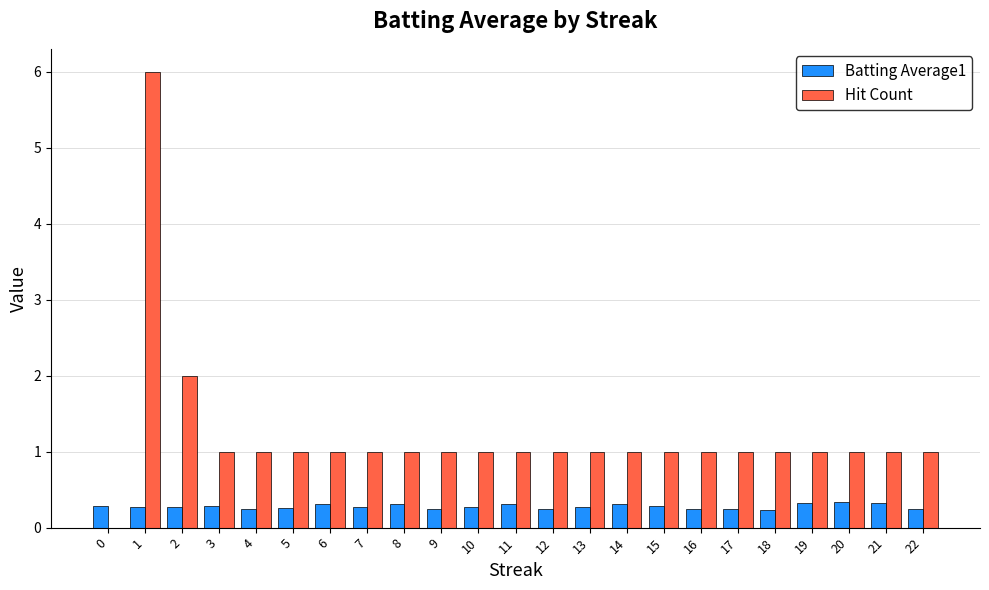

Read the Hit Count value at 5.

1.0